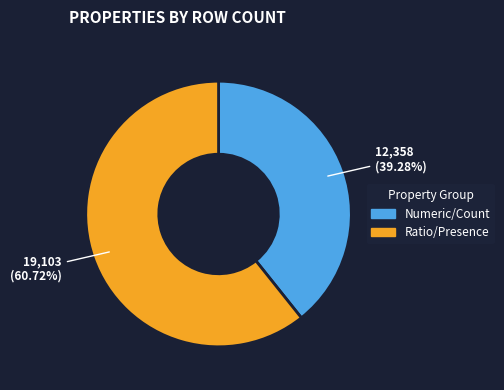

Is there any slice that represents more than half of the pie?

Yes